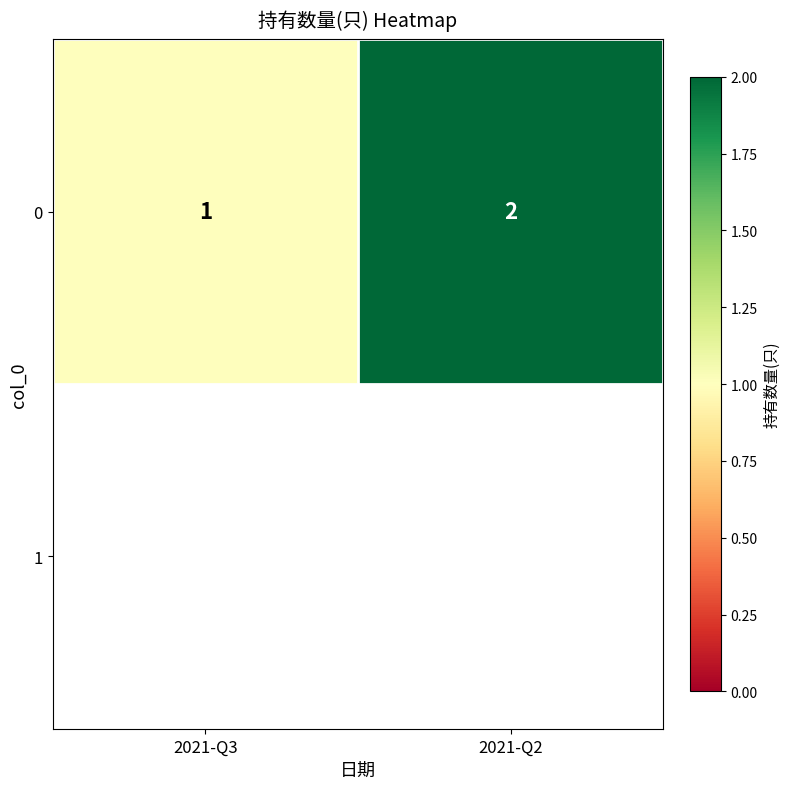

What is the difference between the values at 2021-Q3 and 2021-Q2?

1